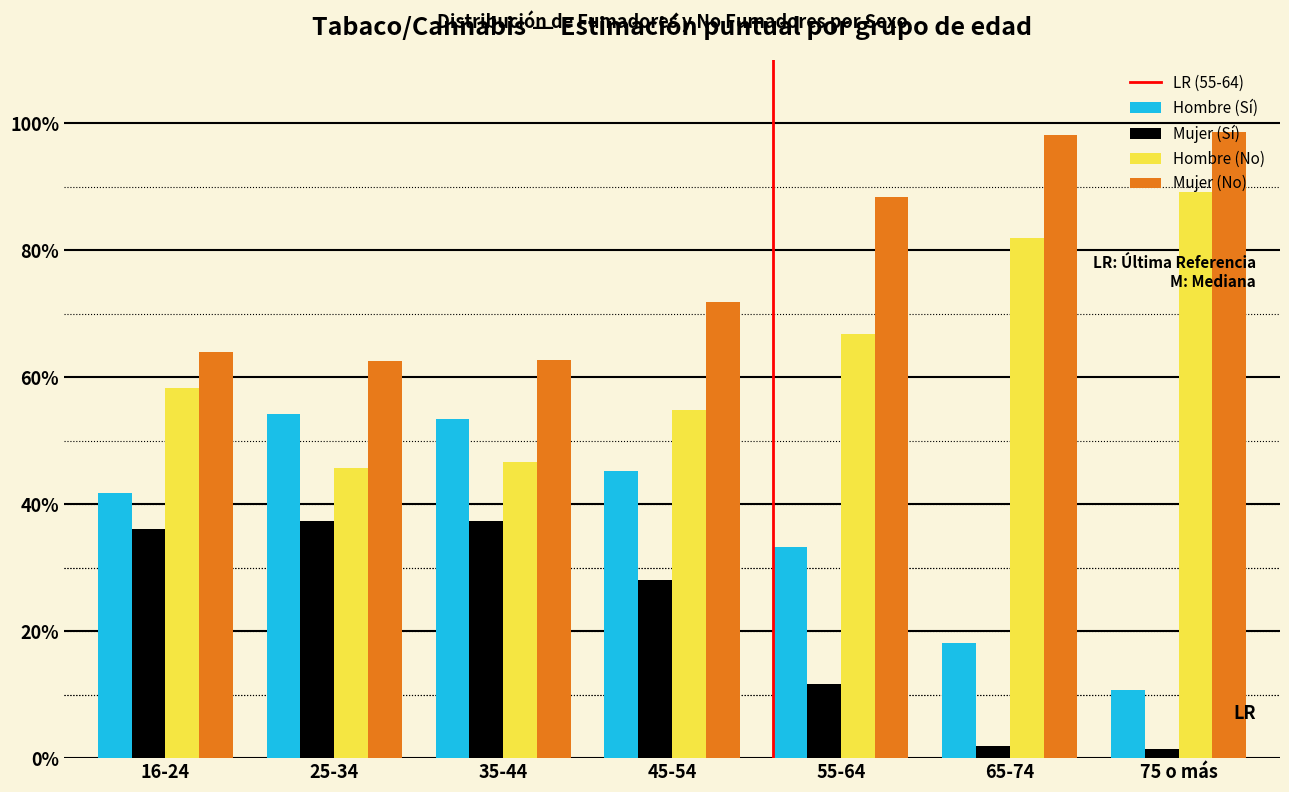

Are the bars horizontal?

No